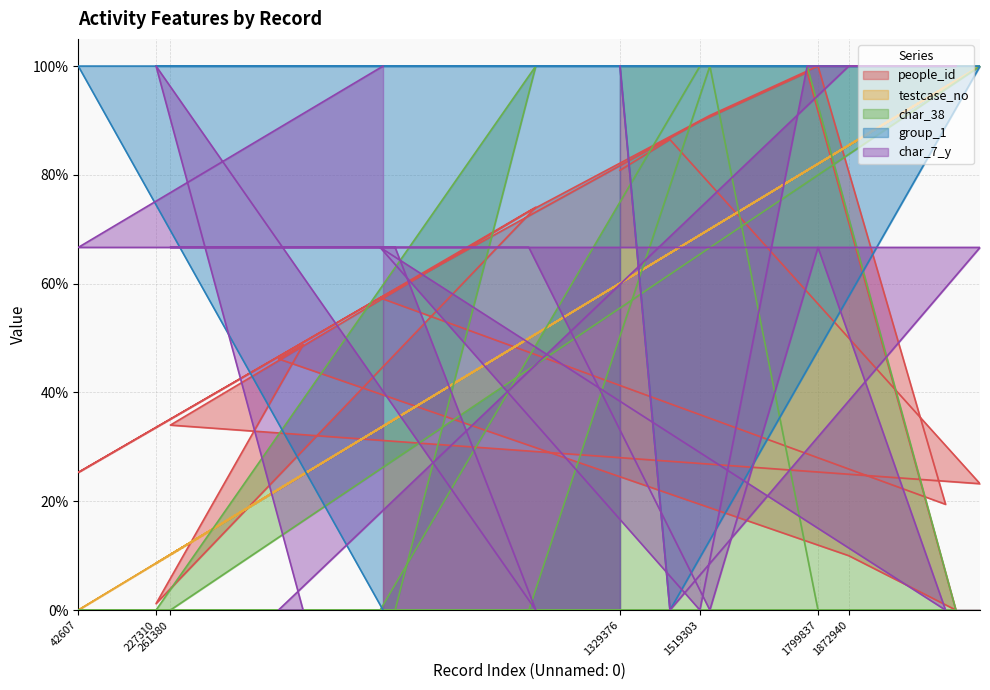

What is the value of the group_1 point at the 8th from the left?

1.0